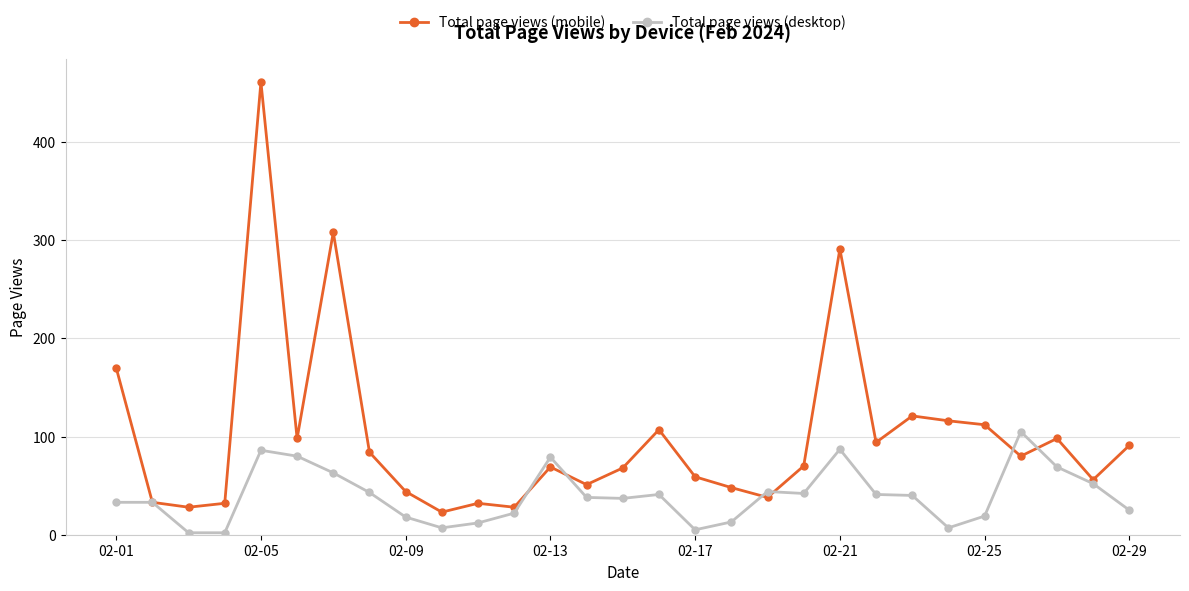

True or false: Total page views (mobile) has more than 0 interior local peaks.

True